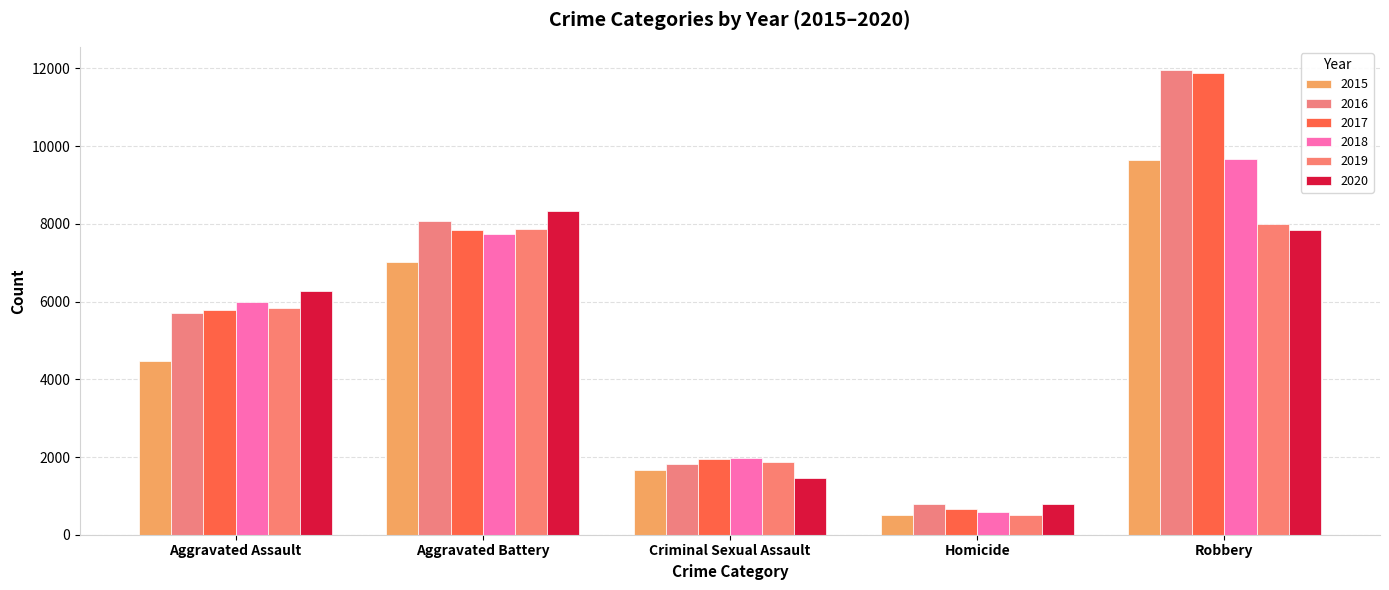

The value of 2020 at Homicide is 787. True or false?

True